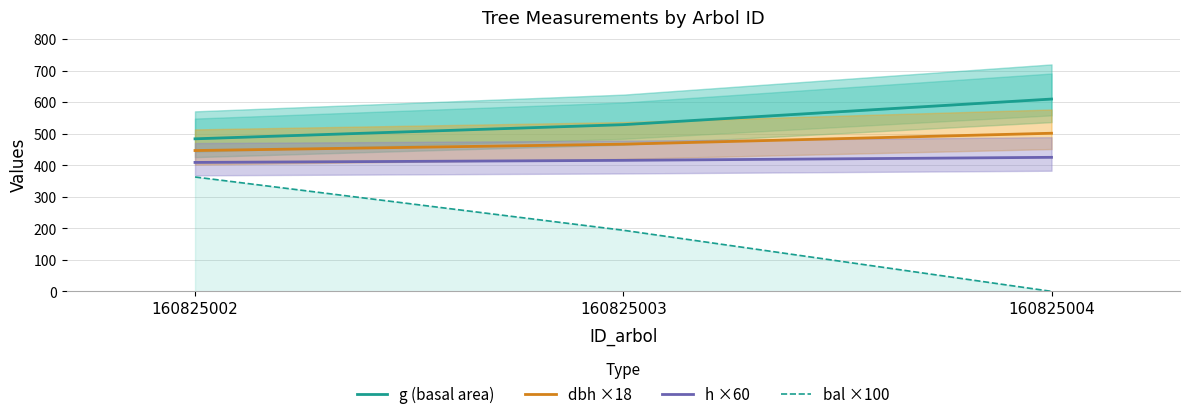

At 160825004, list the series in order from smallest to largest.

bal ×100, h ×60, dbh ×18, g (basal area)